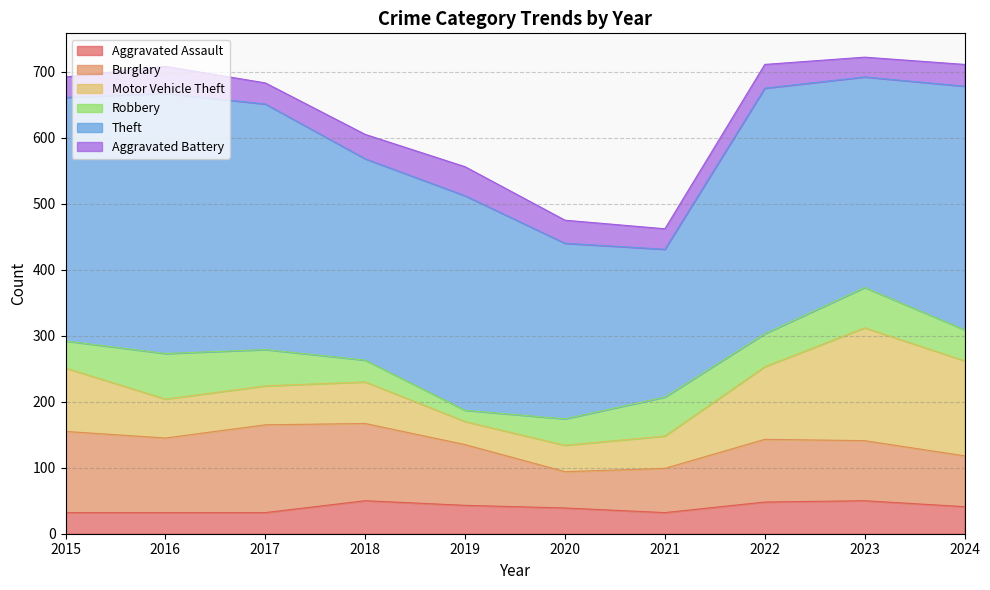

What is the total value across all series at 2024?

711